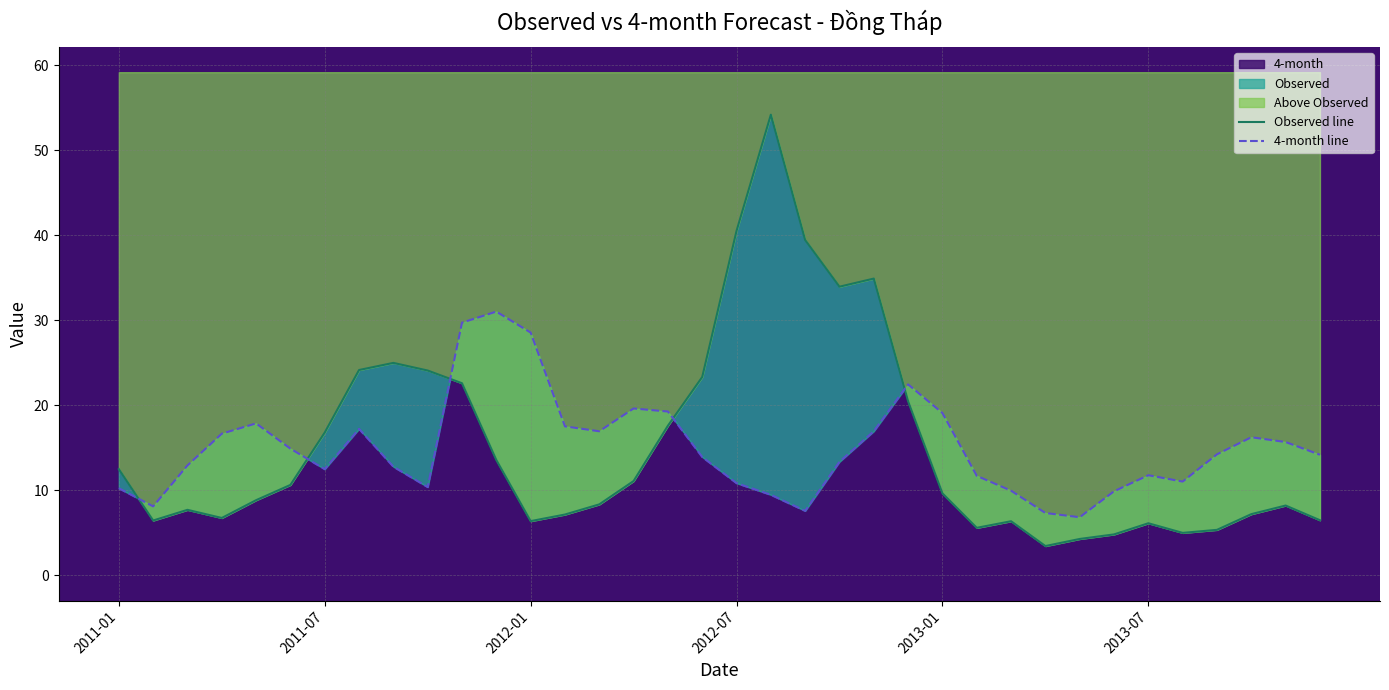

The value of 4-month at 2013-07 is 11.8. True or false?

True